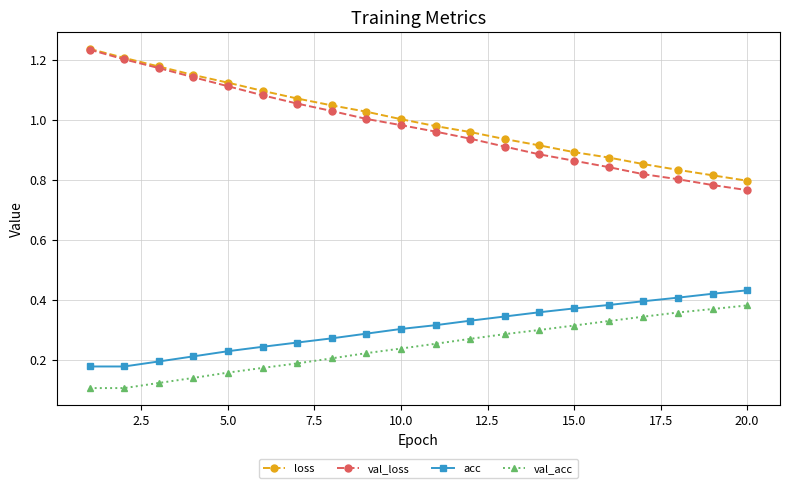

True or false: val_acc and loss intersect in this chart.

False